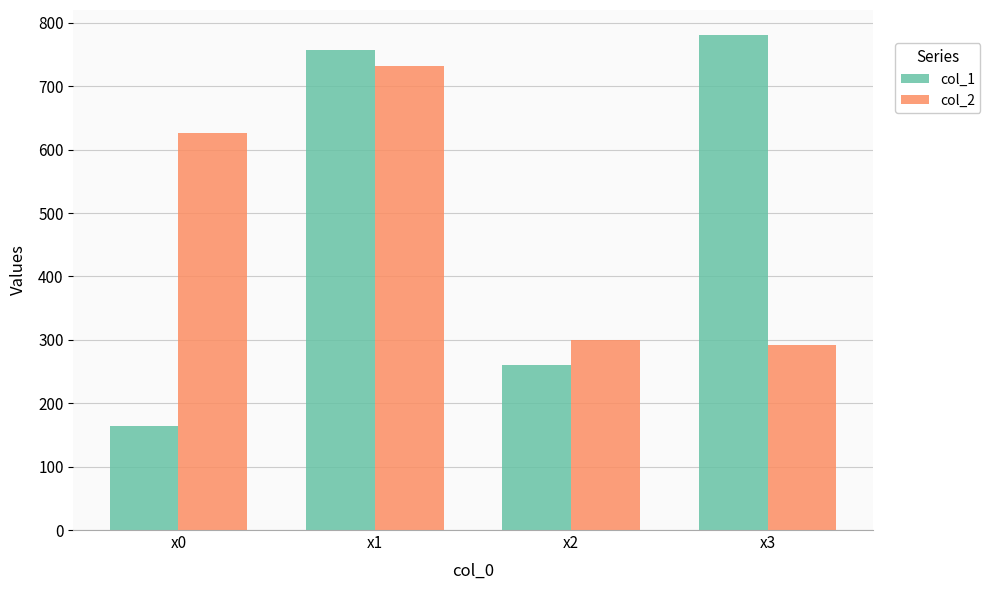

List the labels in order of col_1 value, largest first.

x3, x1, x2, x0